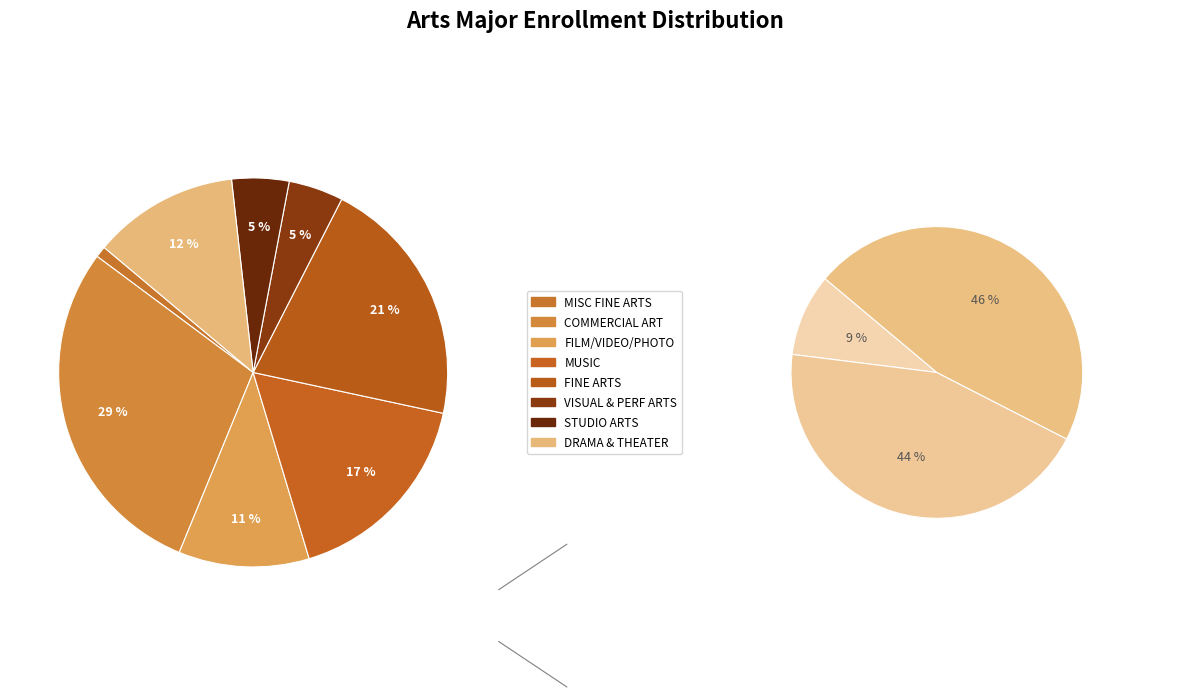

Is it true that FINE ARTS is 21% of the pie?

True